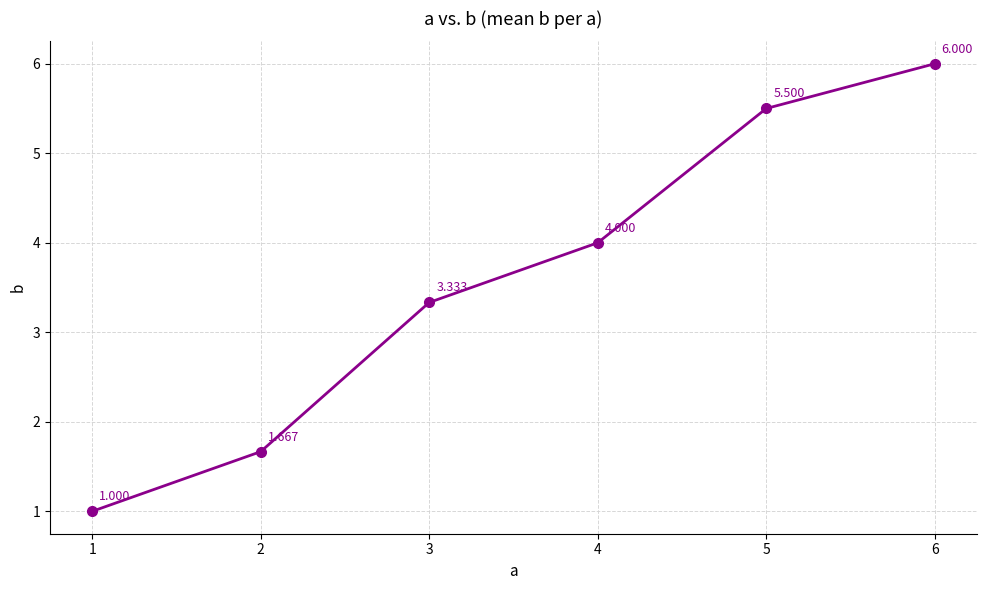

True or false: the data has more than 2 interior local peaks.

False